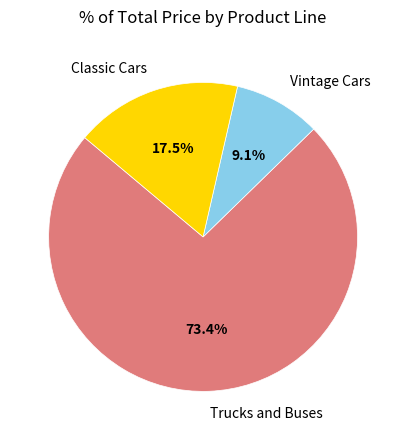

Which category has the smallest portion of the pie?

Vintage Cars